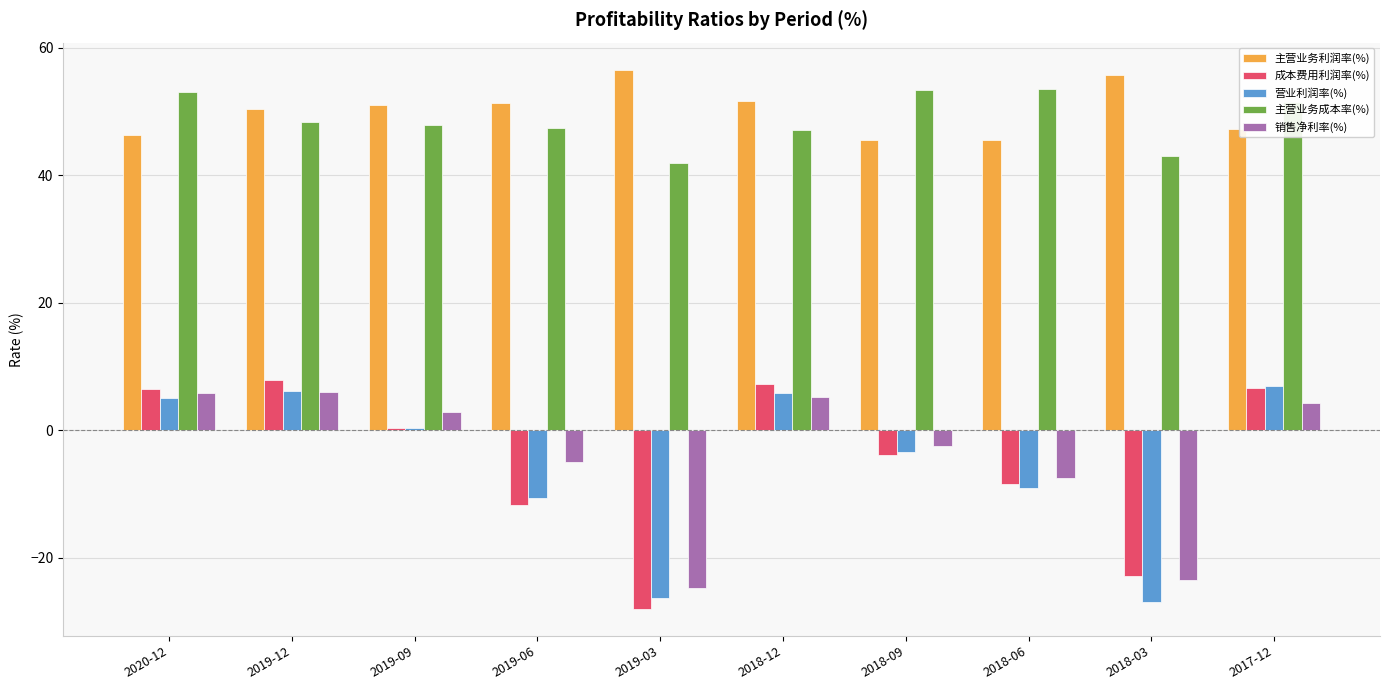

What is the label of the 4th bar from the left?

2019-06